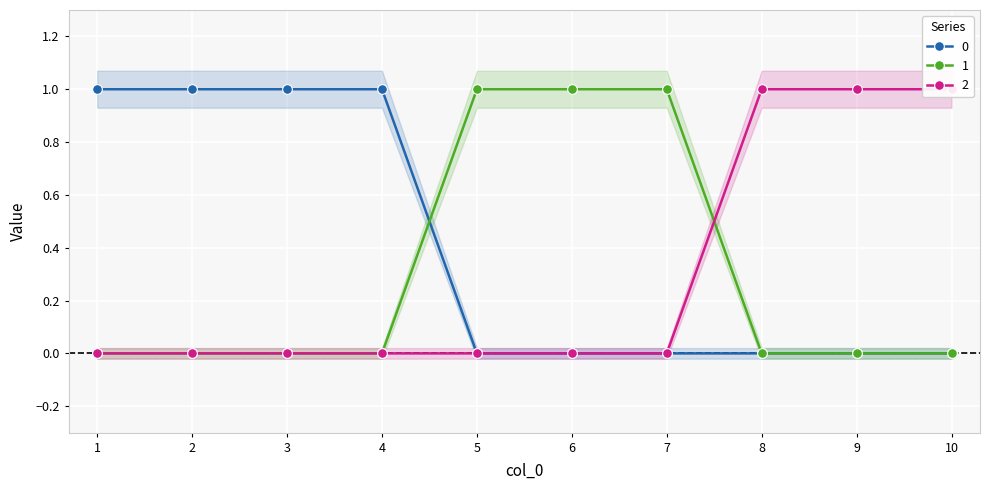

What are all the series names shown in the legend?

0, 1, 2